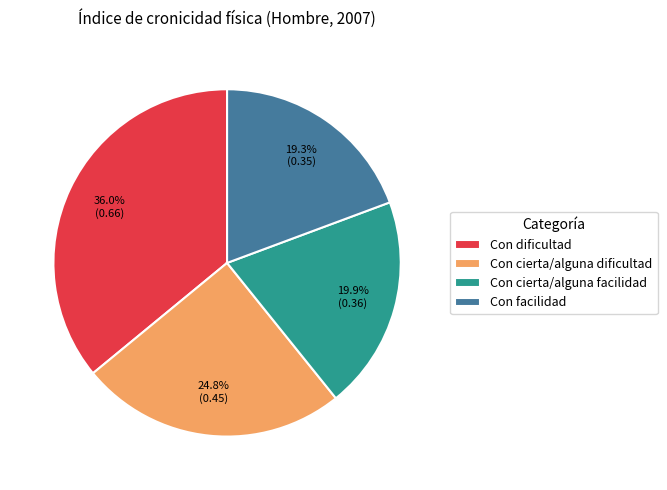

Which has a higher value, Con dificultad or Con cierta/alguna dificultad?

Con dificultad